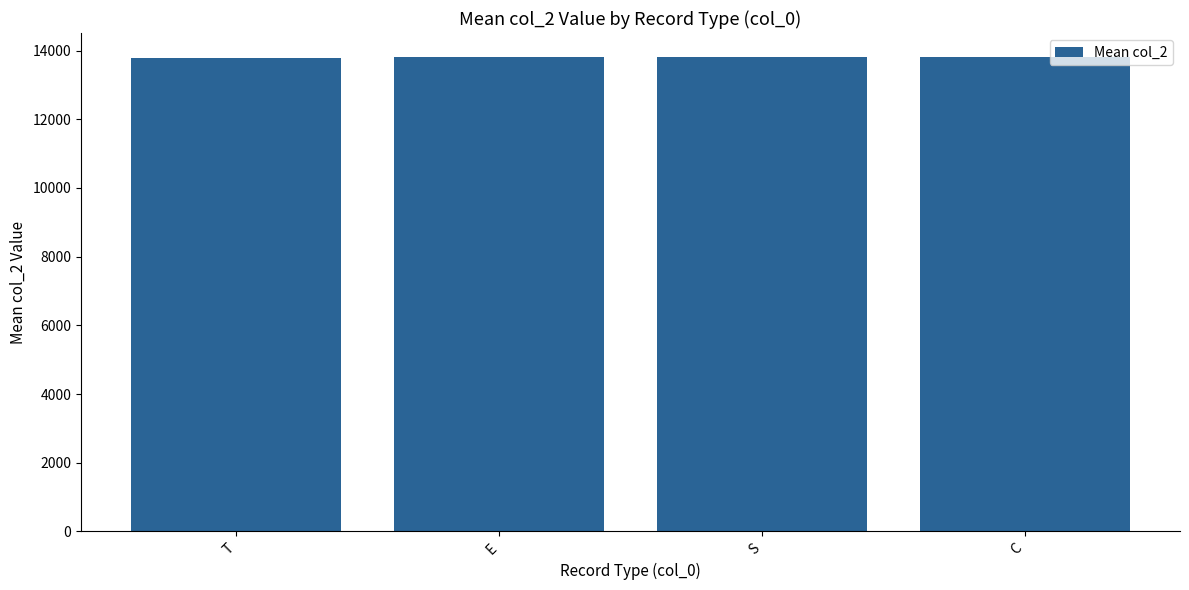

Is it true that the value at S is 13802.5?

True